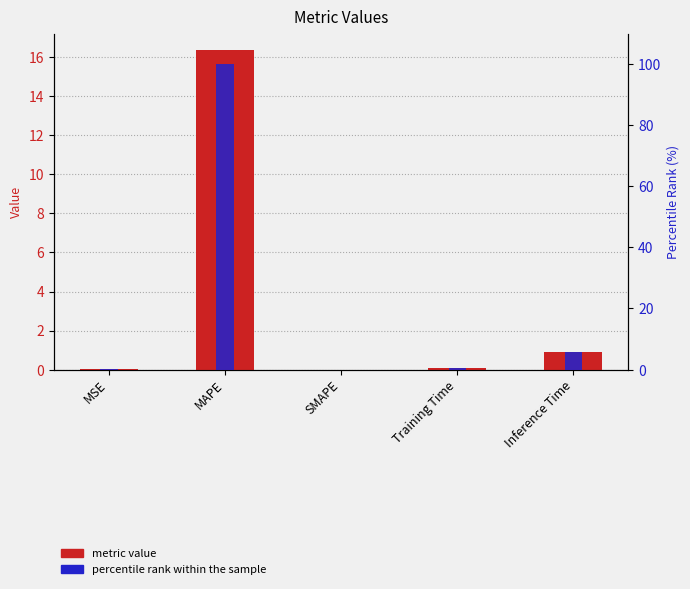

Is it true that metric value equals 0.0 at SMAPE?

True